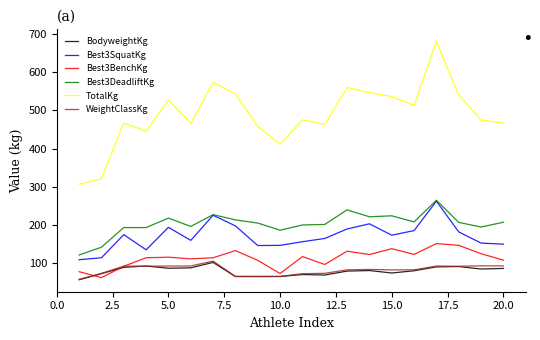

True or false: TotalKg and WeightClassKg cross at least once.

False